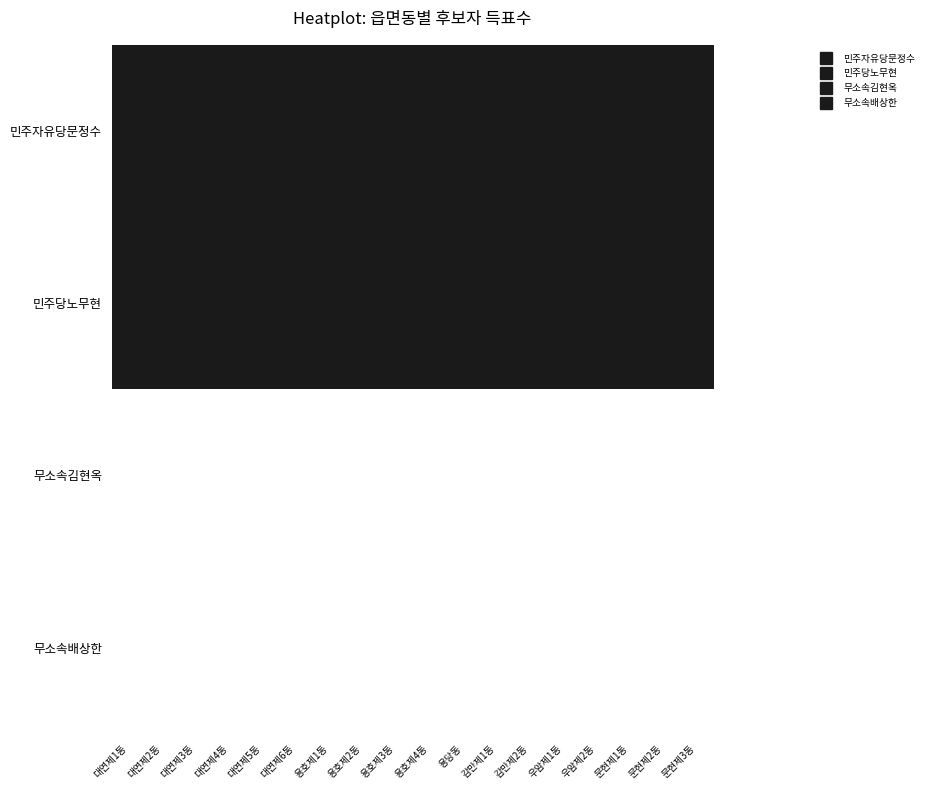

Between 대연제1동 and 용당동, which series saw the biggest shift?

민주자유당문정수